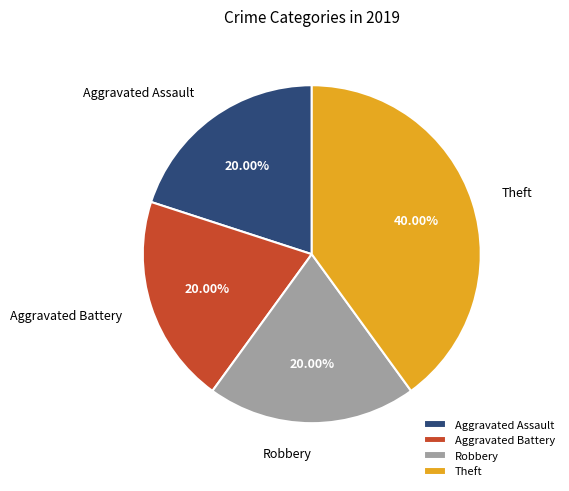

What is the largest slice in the pie chart?

Theft